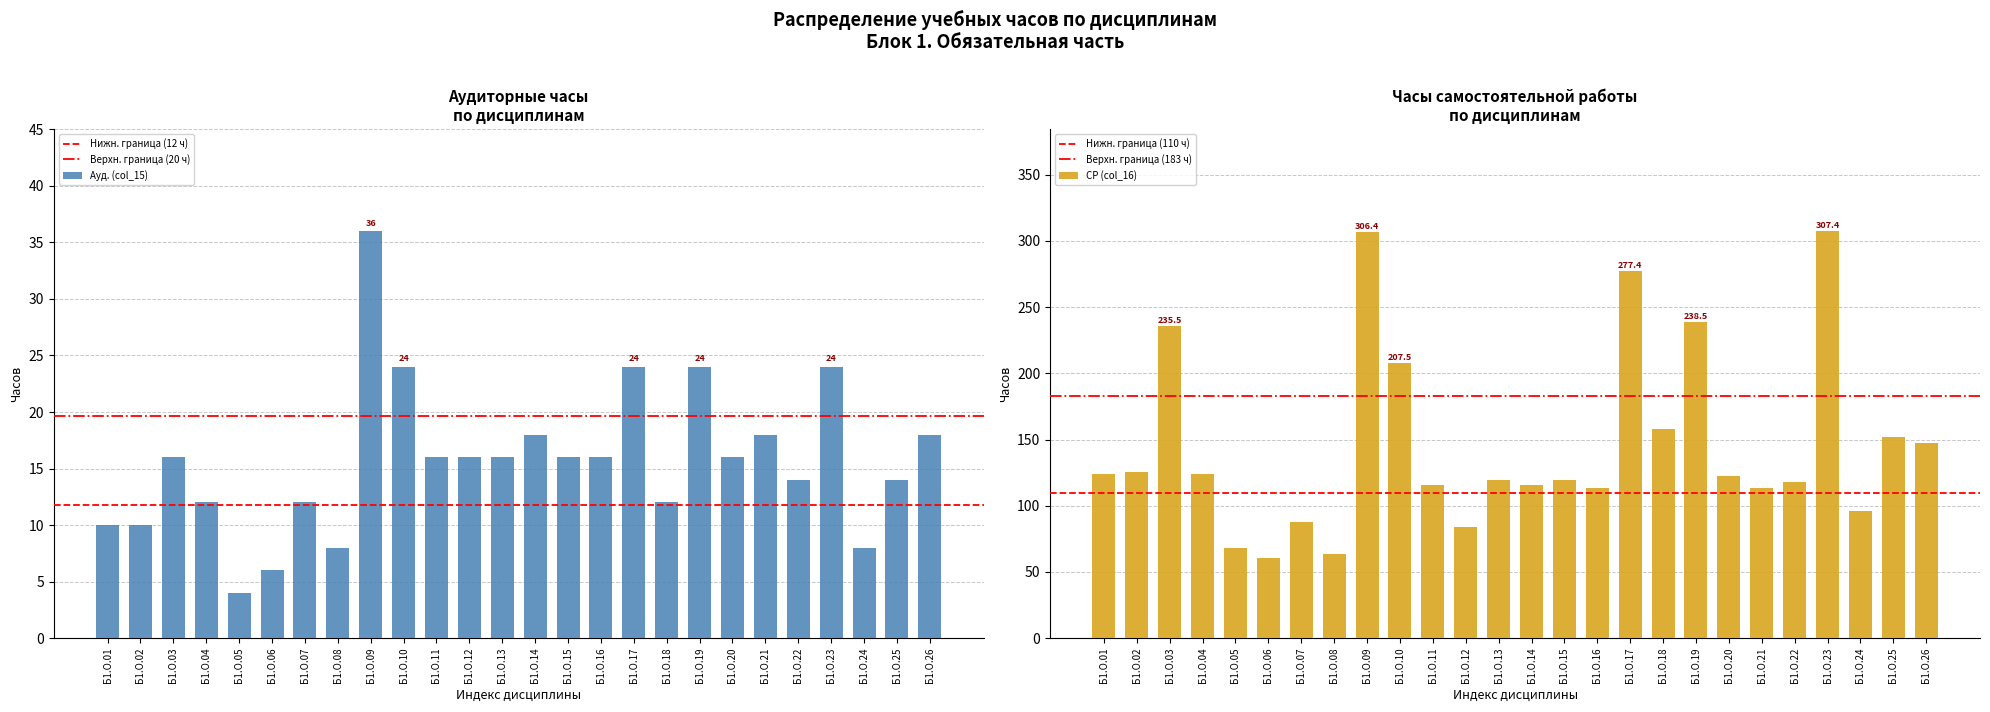

List the series in order of their peak value, highest first.

СР (col_16), Ауд. (col_15)